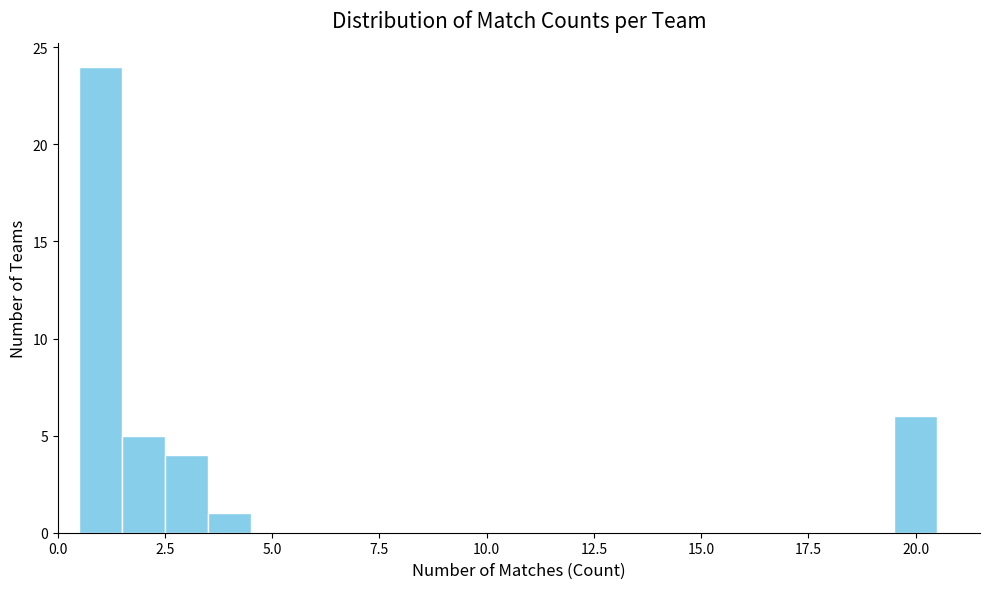

Around what value on the x-axis is the tallest bar? Give the approximate position of its centre, as read against the axis.

1.0